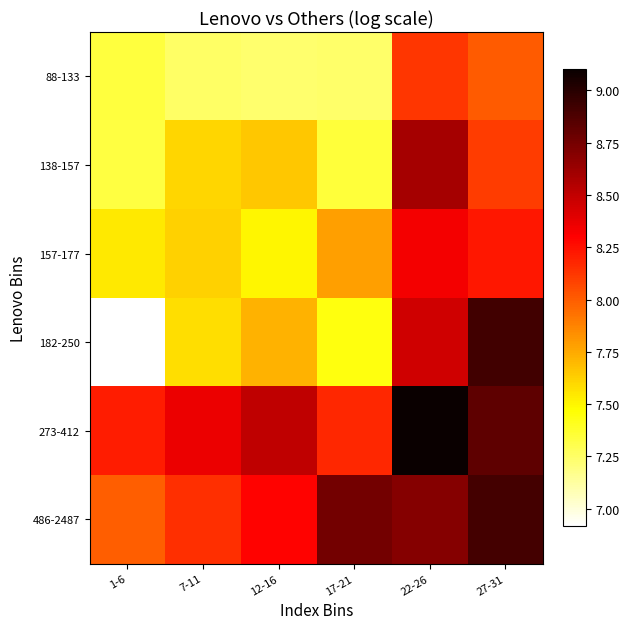

Reading left to right, extract all data points from this chart.

88-133: 1-6=7.3	7-11=7.3	12-16=7.2	17-21=7.2	22-26=8.1	27-31=8.0
138-157: 1-6=7.3	7-11=7.6	12-16=7.7	17-21=7.3	22-26=8.6	27-31=8.1
157-177: 1-6=7.5	7-11=7.6	12-16=7.5	17-21=7.8	22-26=8.3	27-31=8.2
182-250: 1-6=6.9	7-11=7.6	12-16=7.7	17-21=7.4	22-26=8.5	27-31=8.9
273-412: 1-6=8.2	7-11=8.4	12-16=8.5	17-21=8.2	22-26=9.1	27-31=8.8
486-2487: 1-6=8.0	7-11=8.1	12-16=8.3	17-21=8.8	22-26=8.7	27-31=8.9